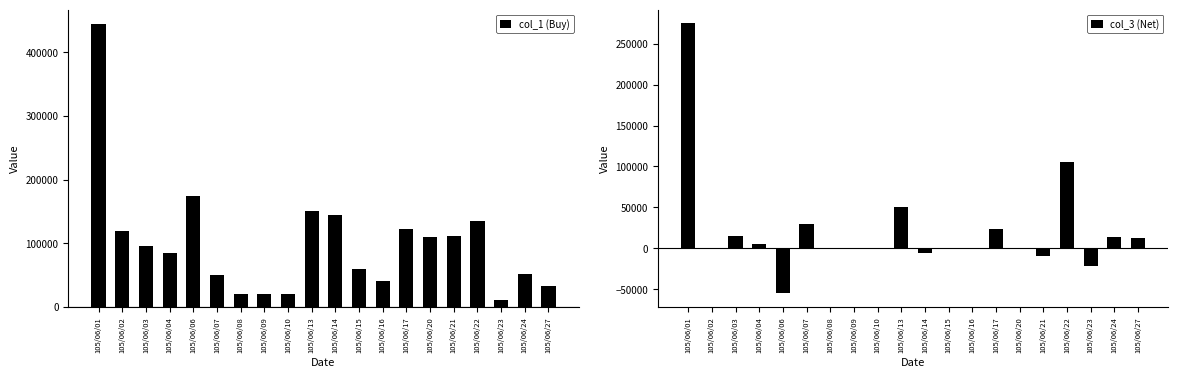

How many data points in col_3 (Net) are less than 0?

4